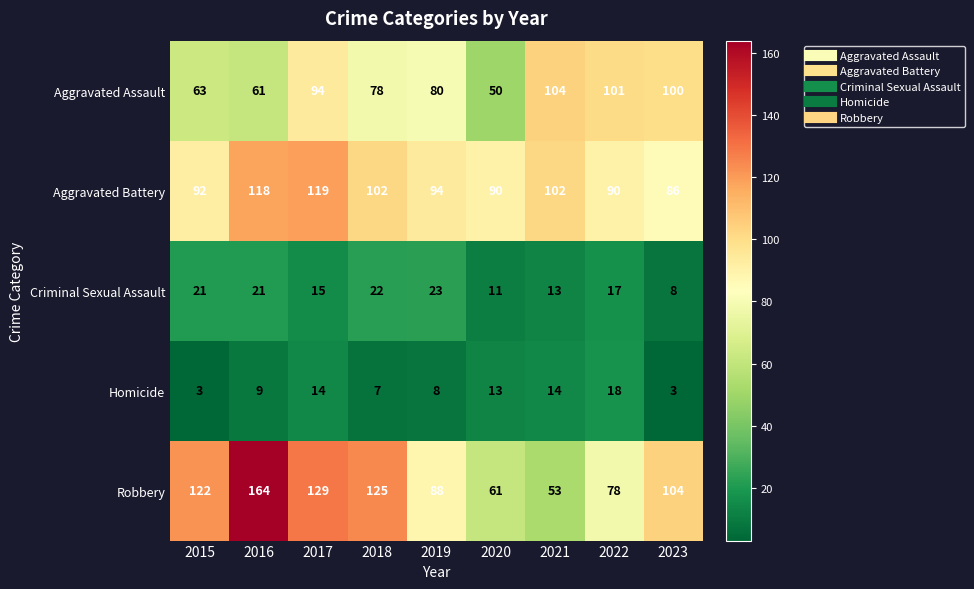

True or false: Criminal Sexual Assault has a value of 21 at 2015.

True